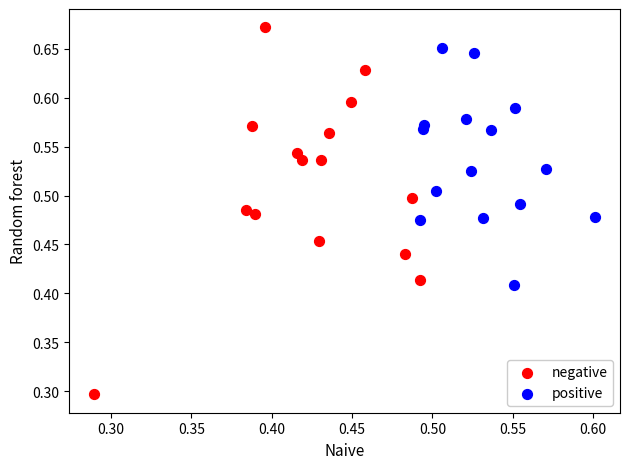

Which series reaches the maximum Y coordinate?

negative